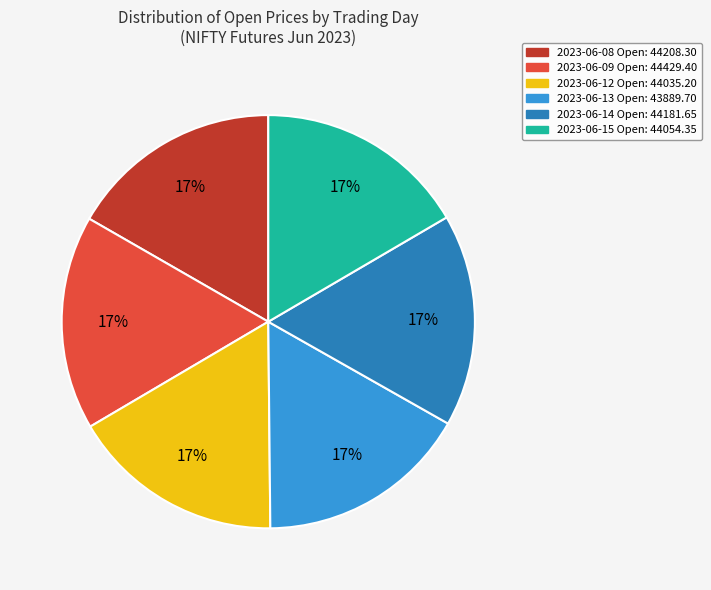

How many segments does this pie chart have?

6